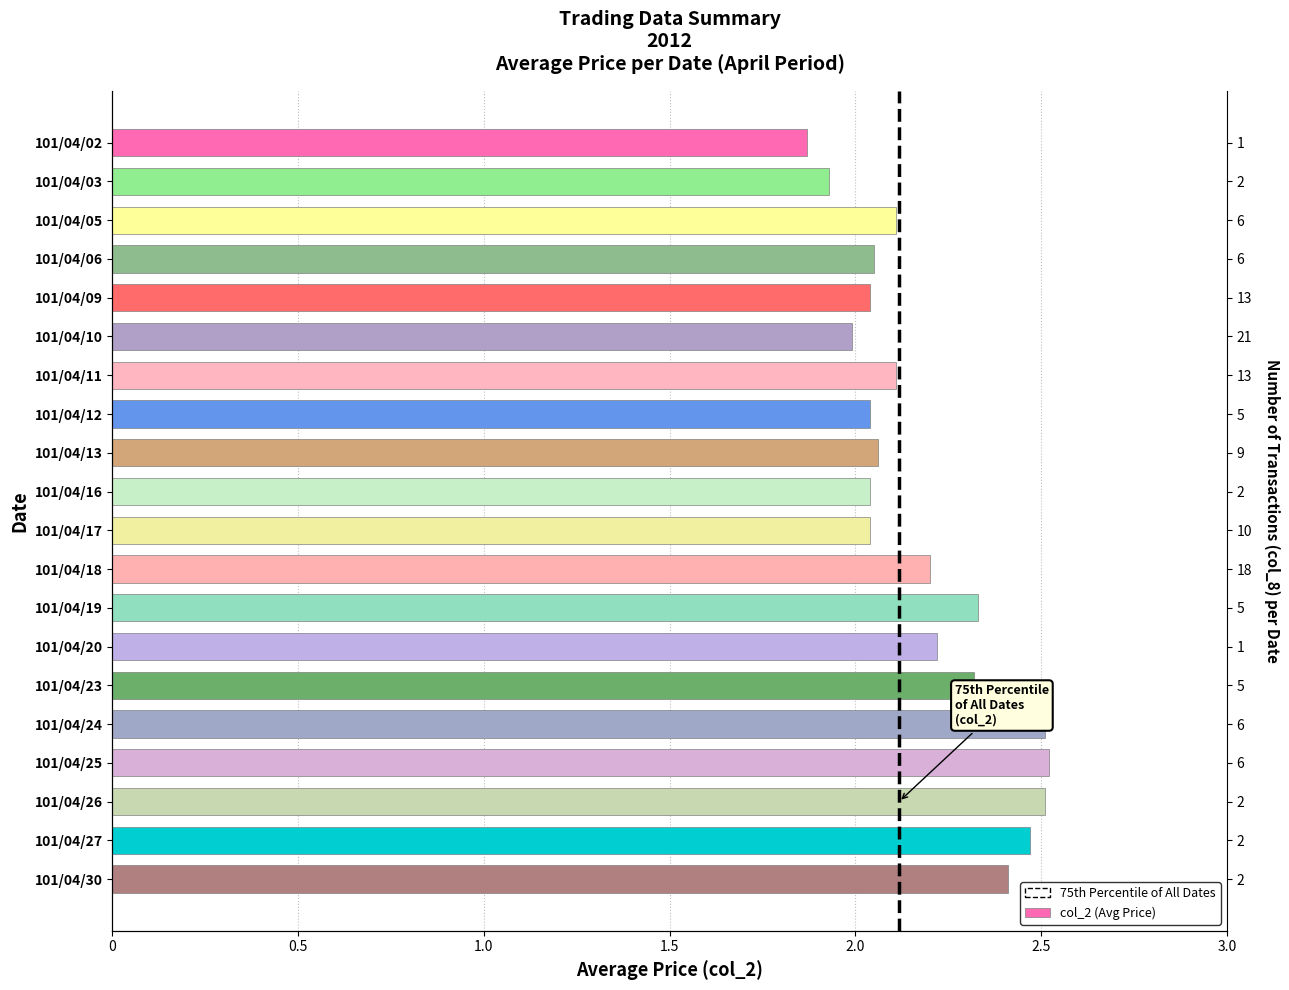

What is the average value?

2.2